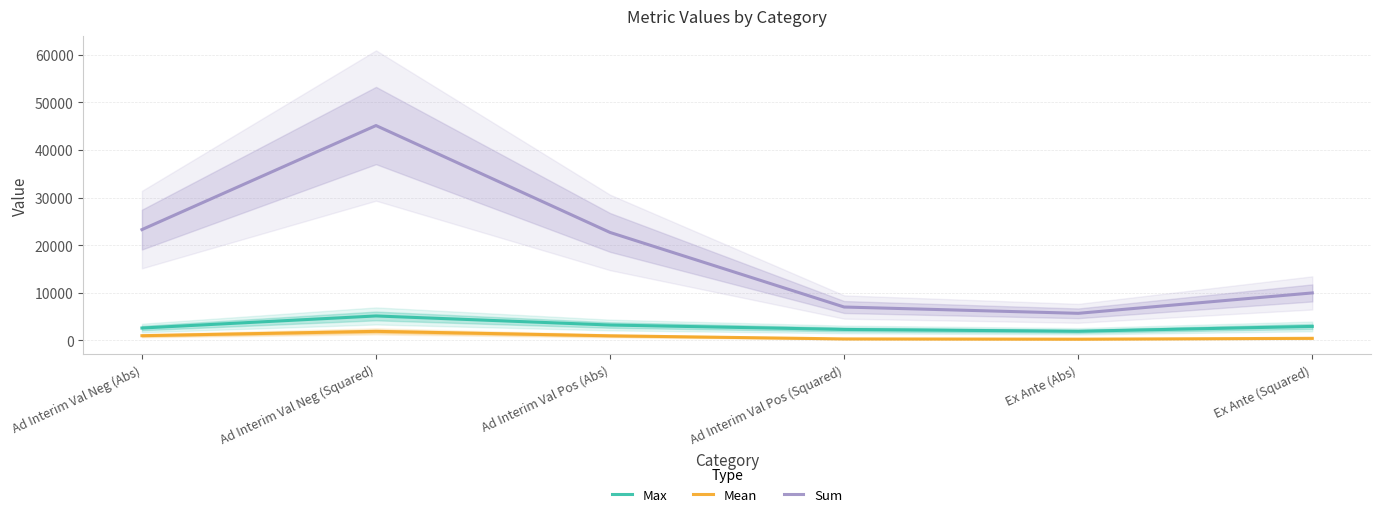

The Max series shows 2578.0 at Ad Interim Val Neg (Abs). True or false?

True